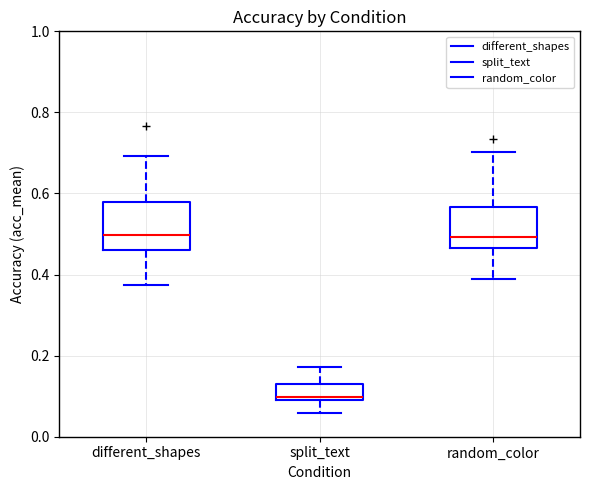

Where does the median line of the box for different_shapes sit on the y-axis? The values are not printed on the chart, so give them approximately, as read against the axis.

0.50